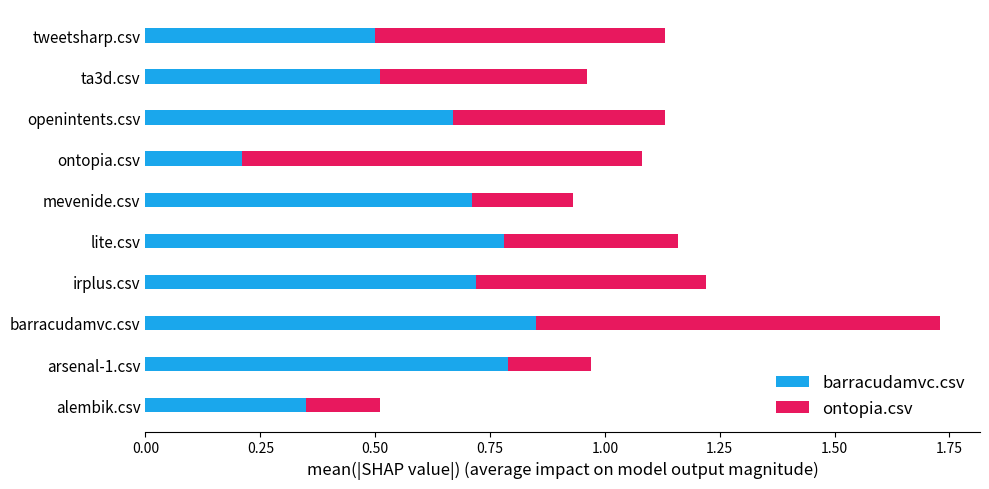

What is the total value across all series at irplus.csv?

1.2